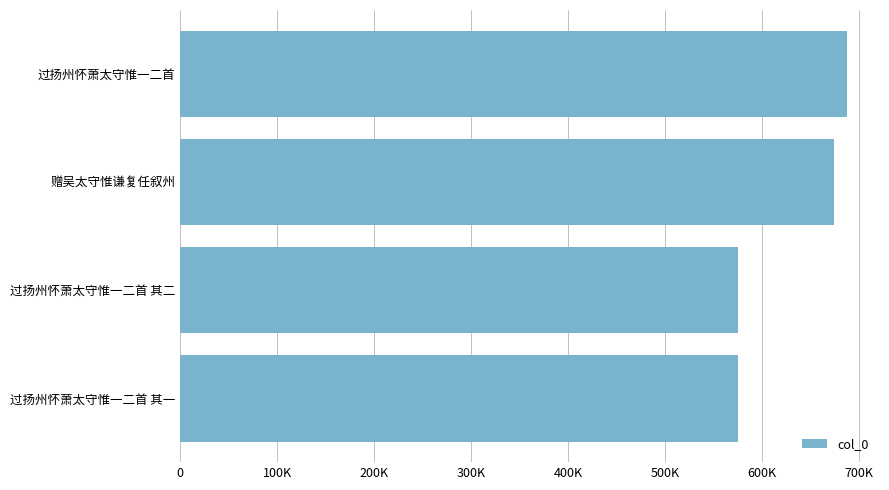

Does the chart contain any negative values?

No